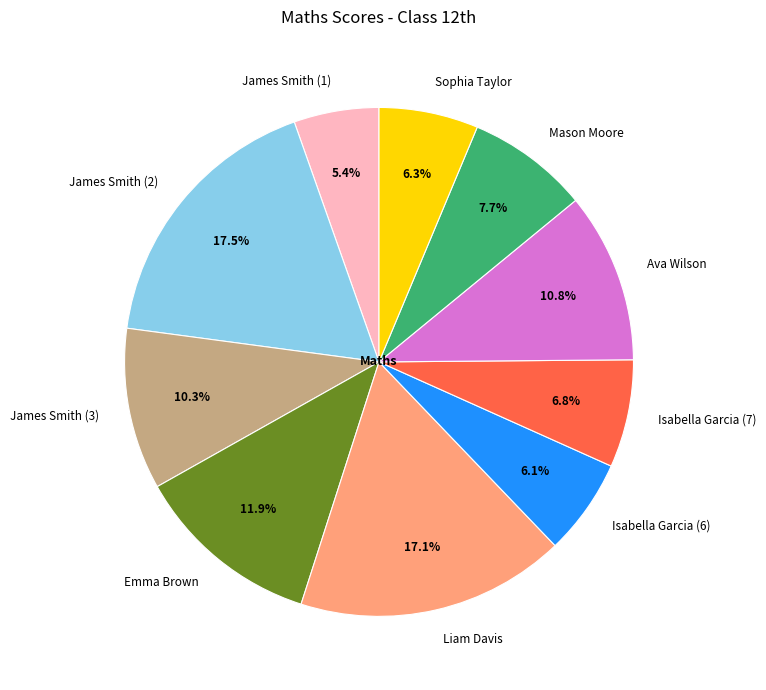

True or false: Mason Moore accounts for 16% of the total.

False